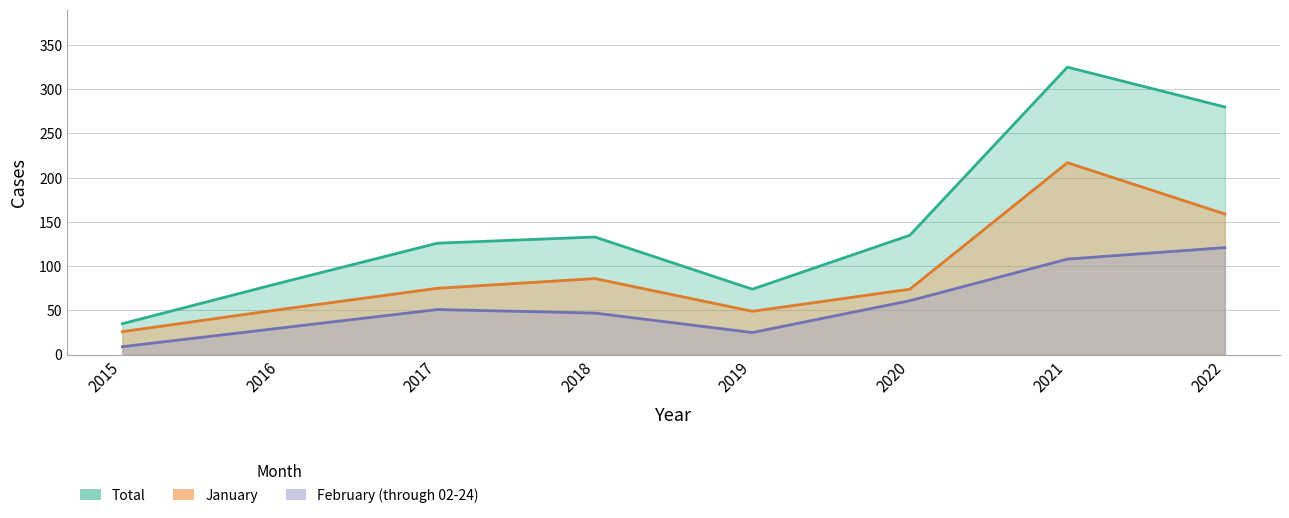

What are all the series names shown in the legend?

January, February (through 02-24), Total